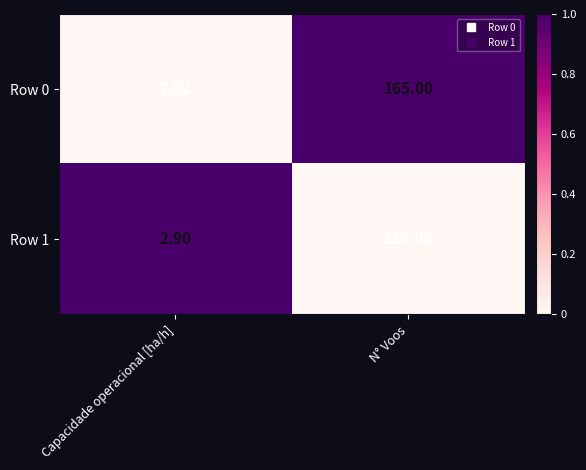

List the labels in order of Row 1 value, smallest first.

Capacidade operacional [ha/h], N° Voos